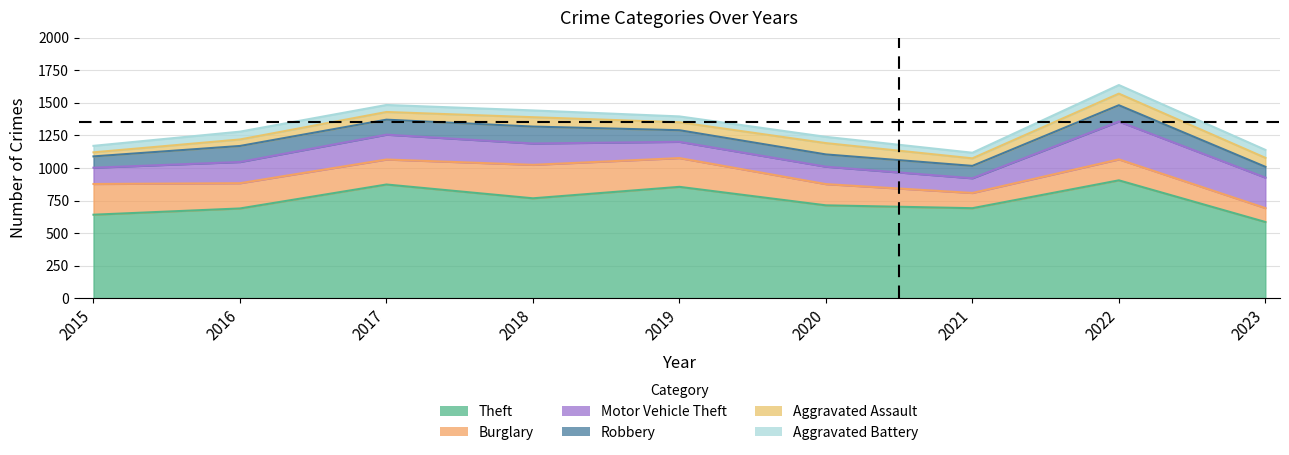

True or false: Robbery and Aggravated Assault cross at least once.

False